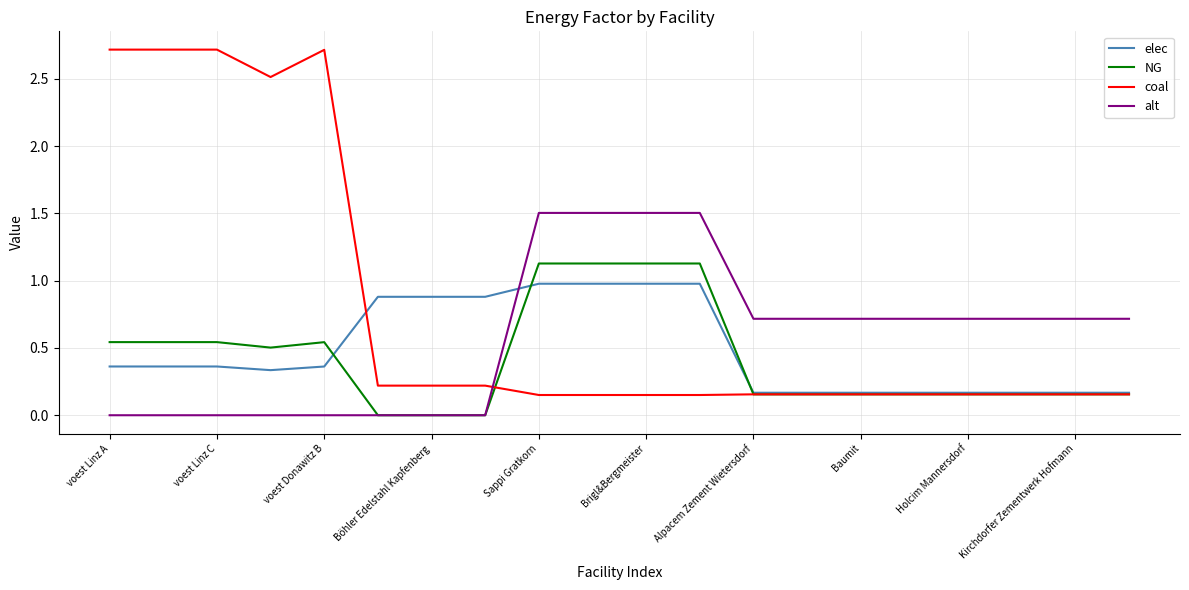

Which series has the largest total across all categories?

coal